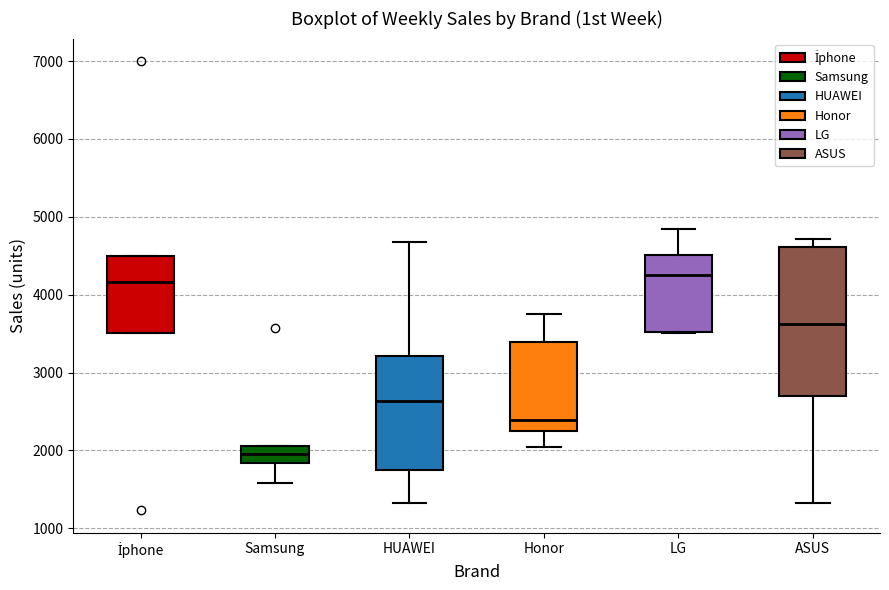

Reading left to right, transcribe this box plot: for each box, give where its median line is, the range the box spans, and where its two whiskers end, as read against the y-axis. The values are not printed on the chart, so give them approximately, as read against the axis.

İphone: median 4200, box 3500 to 4500, whiskers 3500 to 4500
Samsung: median 2000, box 1800 to 2100, whiskers 1600 to 2100
HUAWEI: median 2600, box 1800 to 3200, whiskers 1300 to 4700
Honor: median 2400, box 2200 to 3400, whiskers 2000 to 3700
LG: median 4300, box 3500 to 4500, whiskers 3500 to 4800
ASUS: median 3600, box 2700 to 4600, whiskers 1300 to 4700